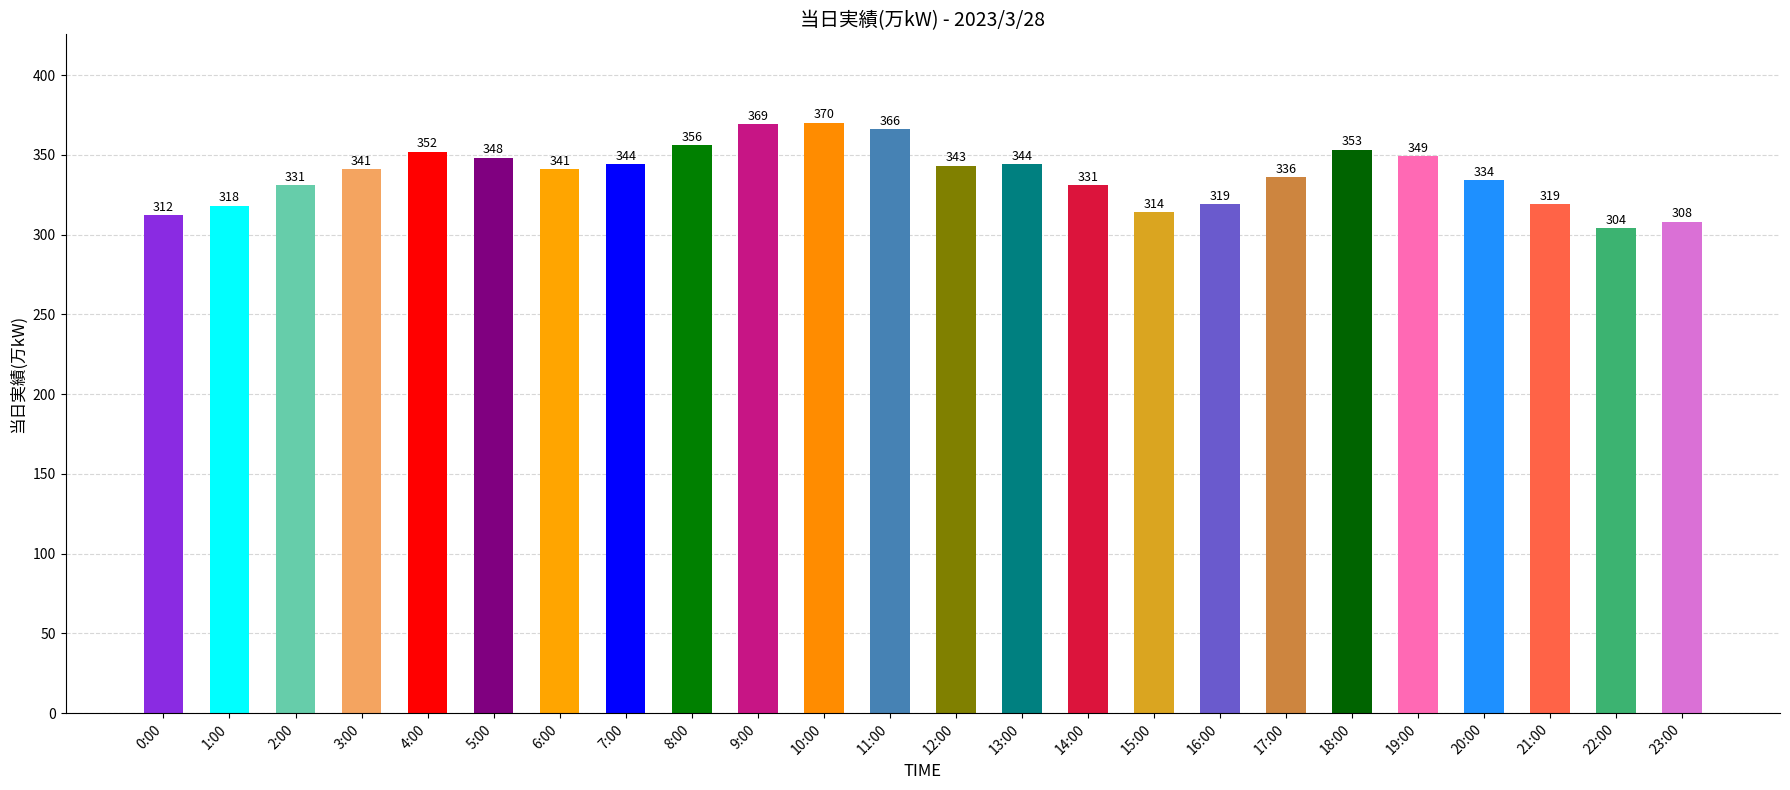

Are the bars horizontal?

No